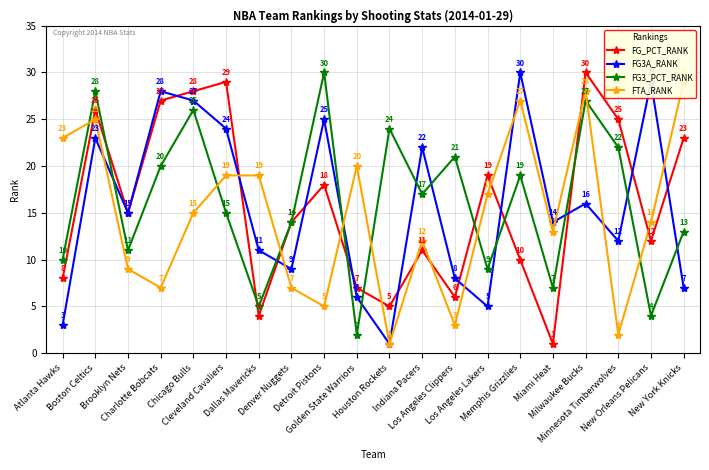

Read the FTA_RANK value at Charlotte Bobcats.

7